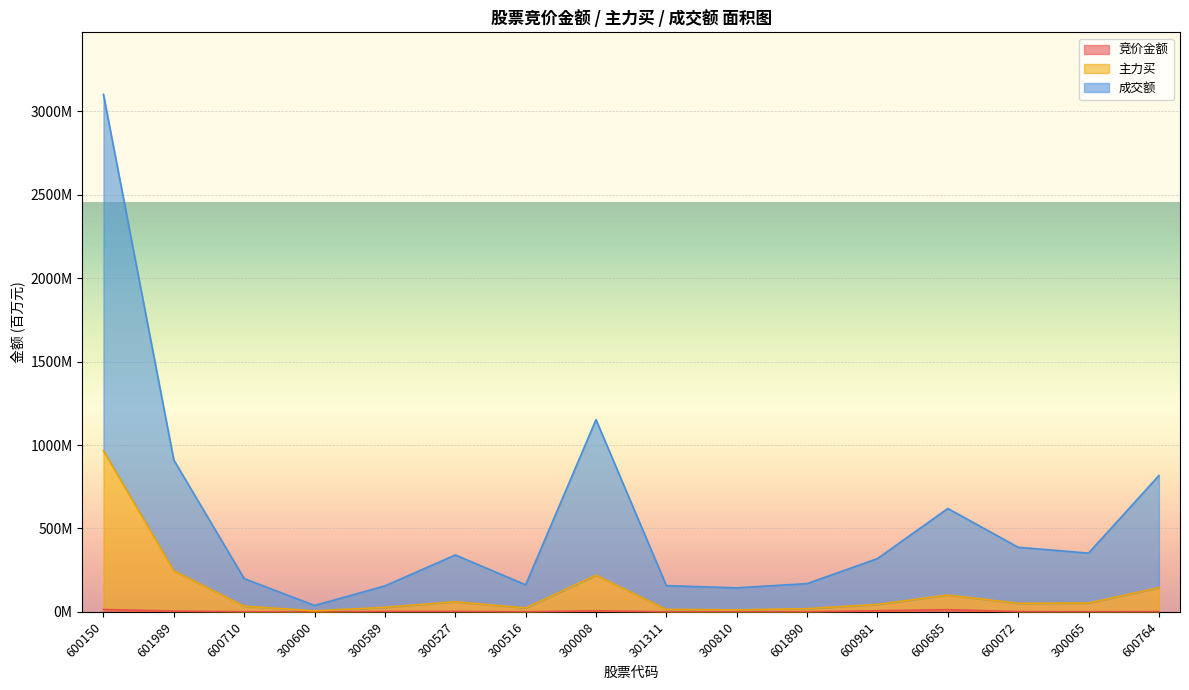

Is it true that 竞价金额 equals 2.2 at 300527?

True